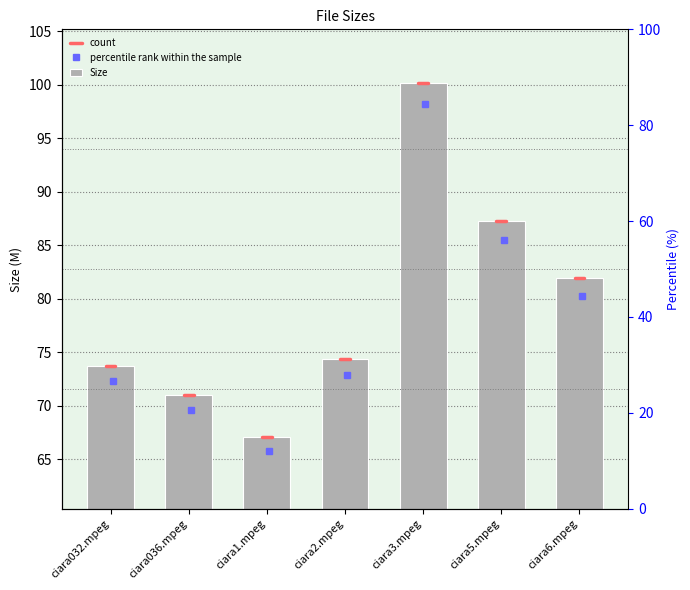

What is the difference between the second highest and minimum values?

20.1